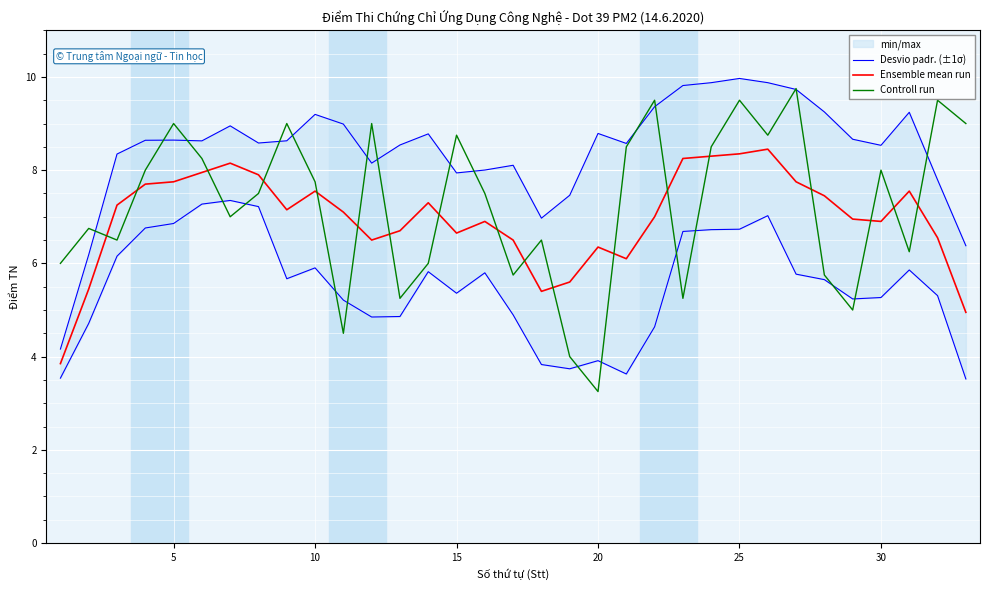

Which series ends up on top after the final intersection of Controll run and Desvio padr. (±1σ)?

Controll run